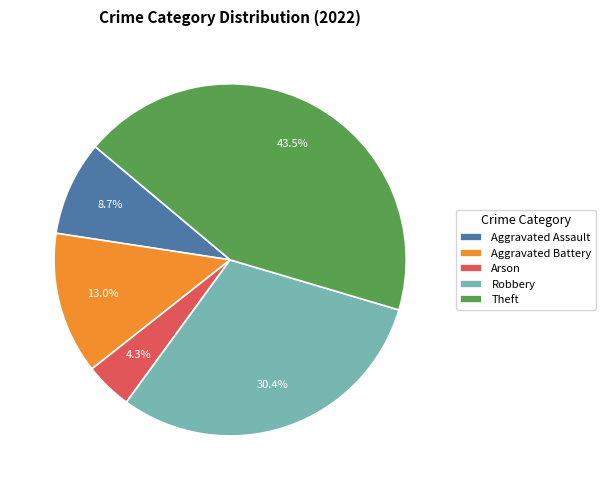

The Aggravated Battery slice represents 13% of the pie. True or false?

True